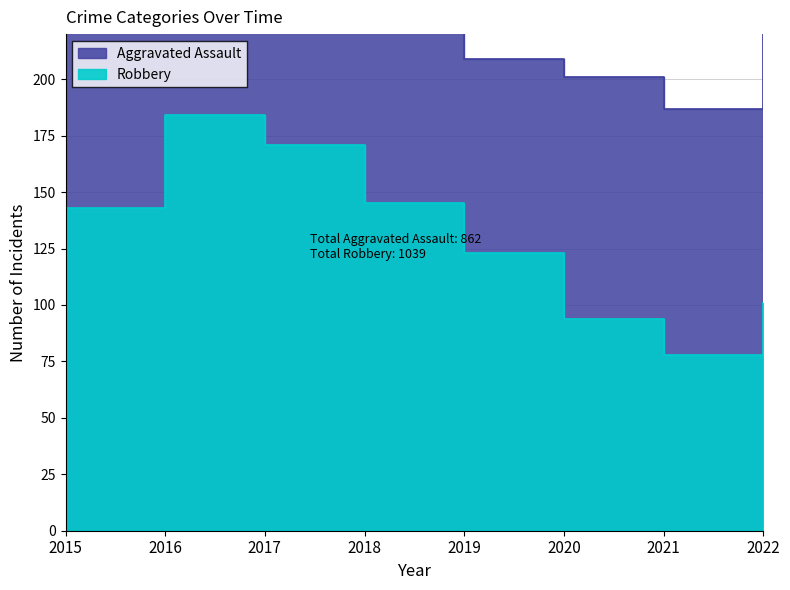

True or false: the data has more than 0 interior local peaks.

True